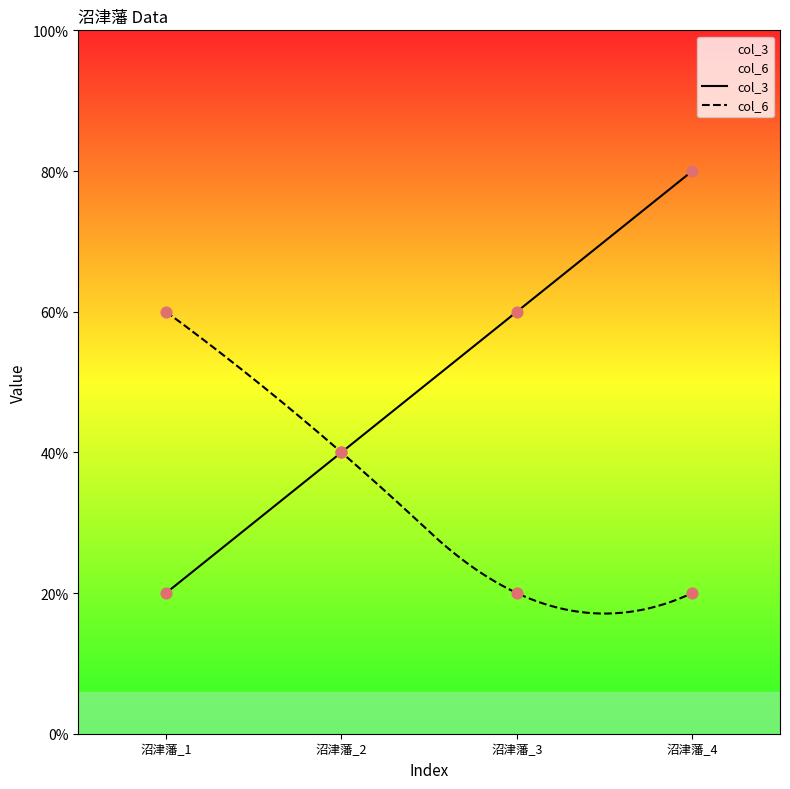

Which series has the widest spread of Y values?

col_3